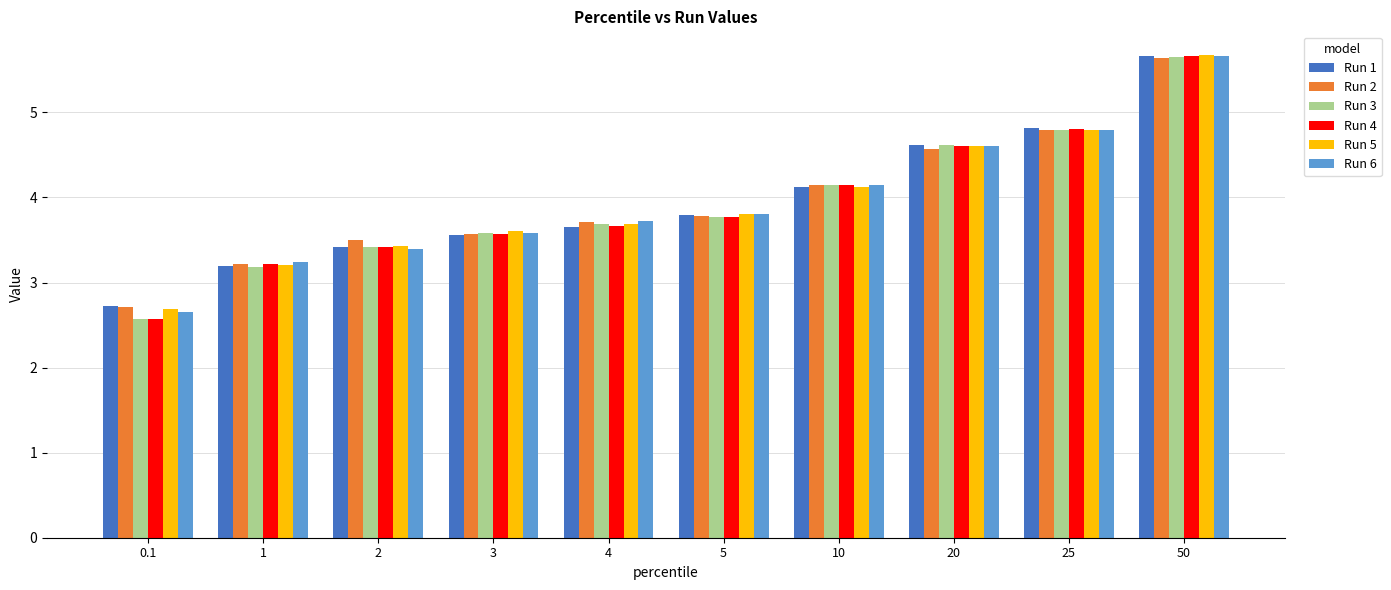

What is the difference between the Run 3 values at 2 and 0.1?

0.8